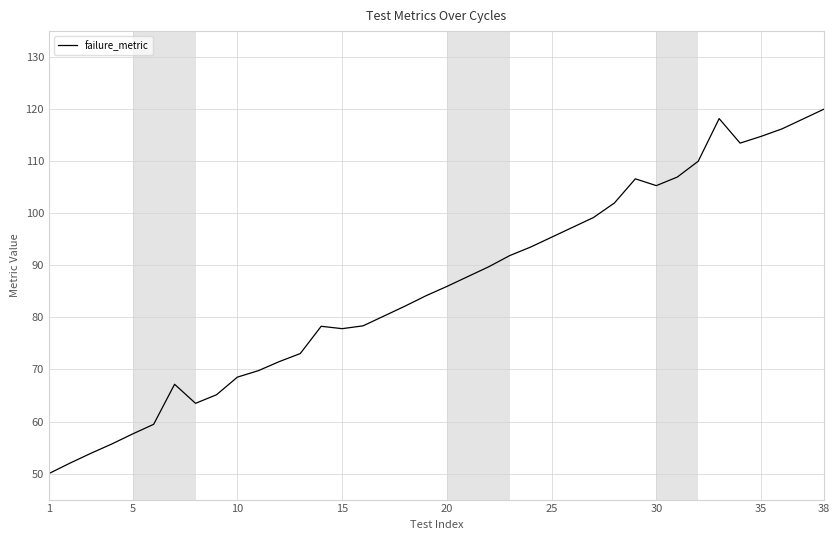

What is the minimum value shown in the chart?

50.0